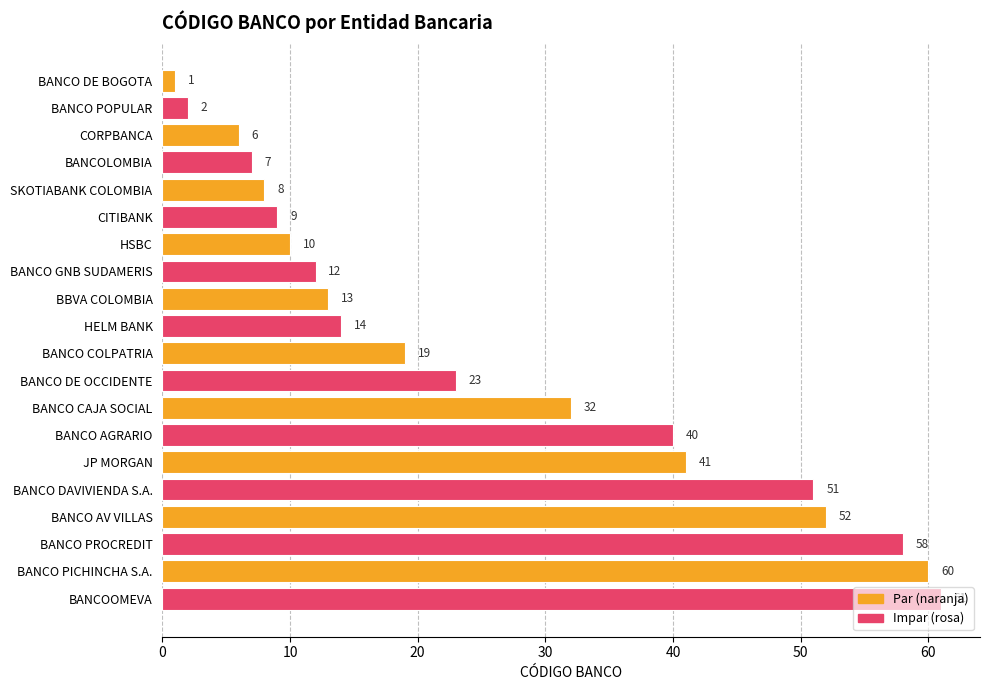

What is the average value?

26